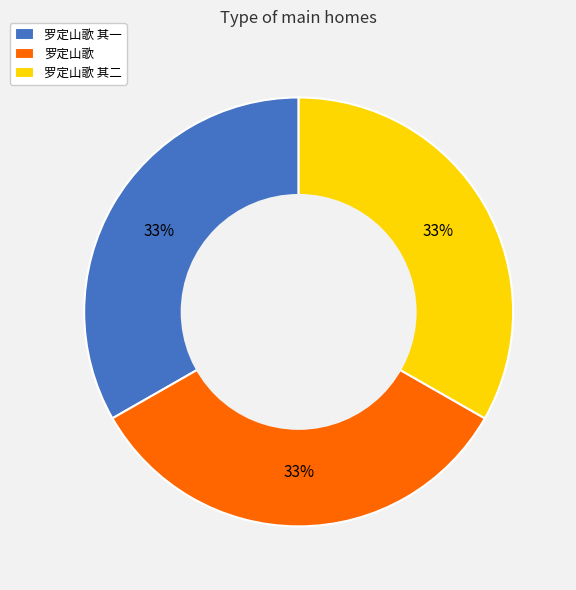

The 罗定山歌 slice represents 19% of the pie. True or false?

False